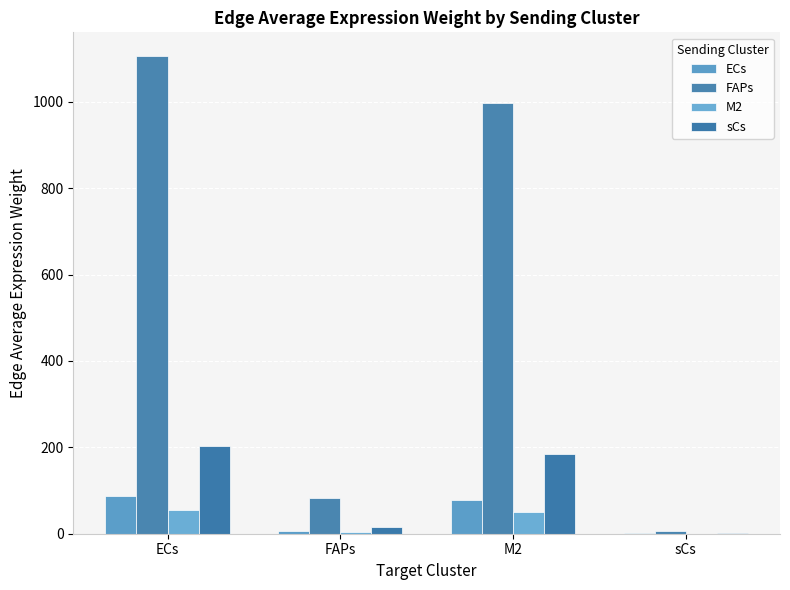

Which series has the largest range (max minus min)?

FAPs